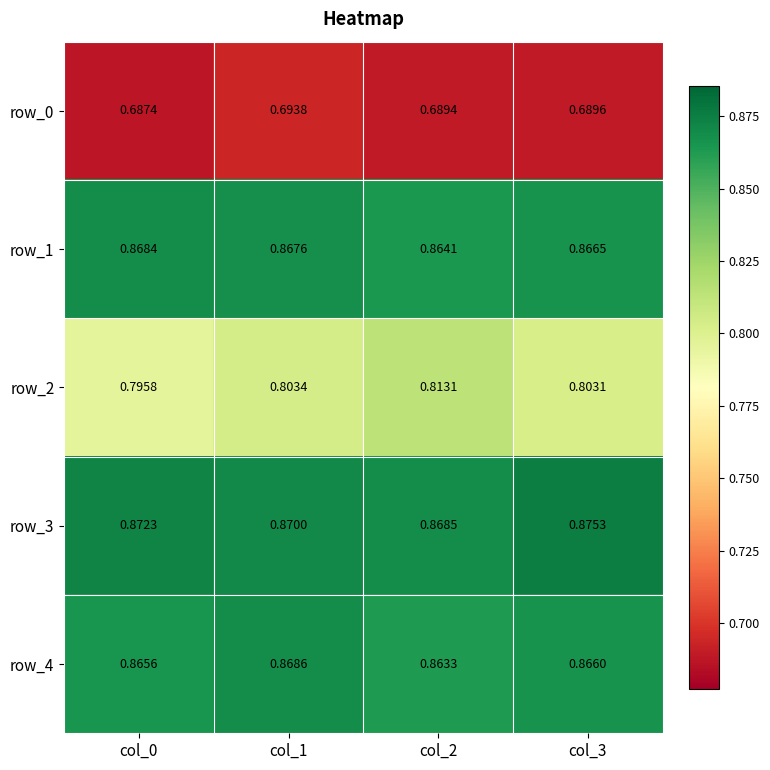

At how many categories does at least one series exceed 0?

4